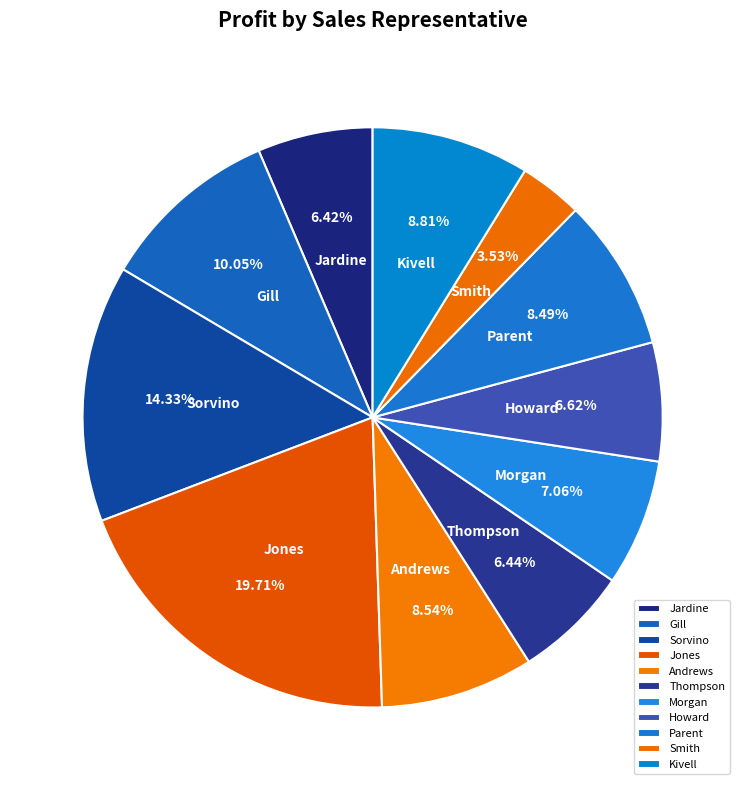

Combined, do Smith and Sorvino account for over 50%?

No